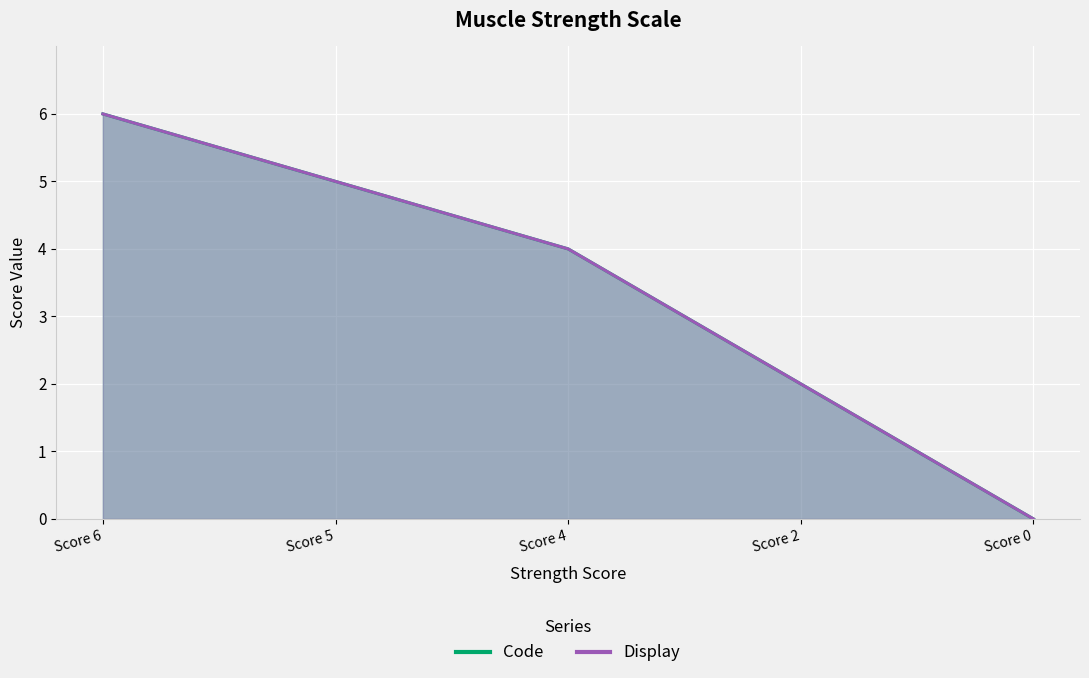

Reading left to right, extract all data points from this chart.

Code: 6	5	4	2	0
Display: 6	5	4	2	0